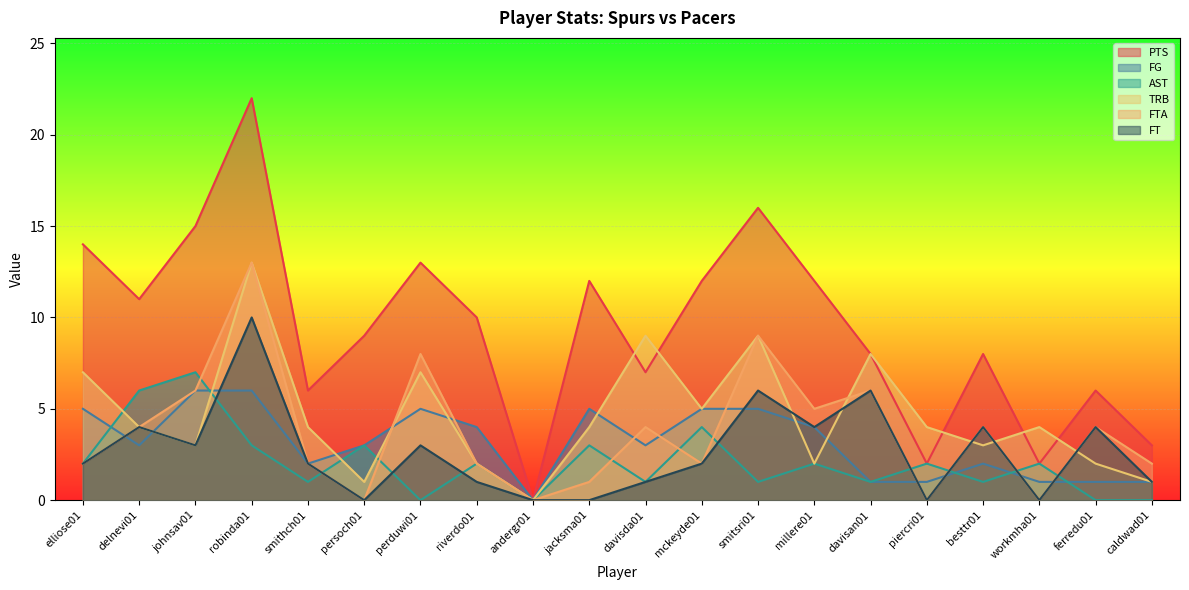

Between ferredu01 and smitsri01, which is larger?

smitsri01